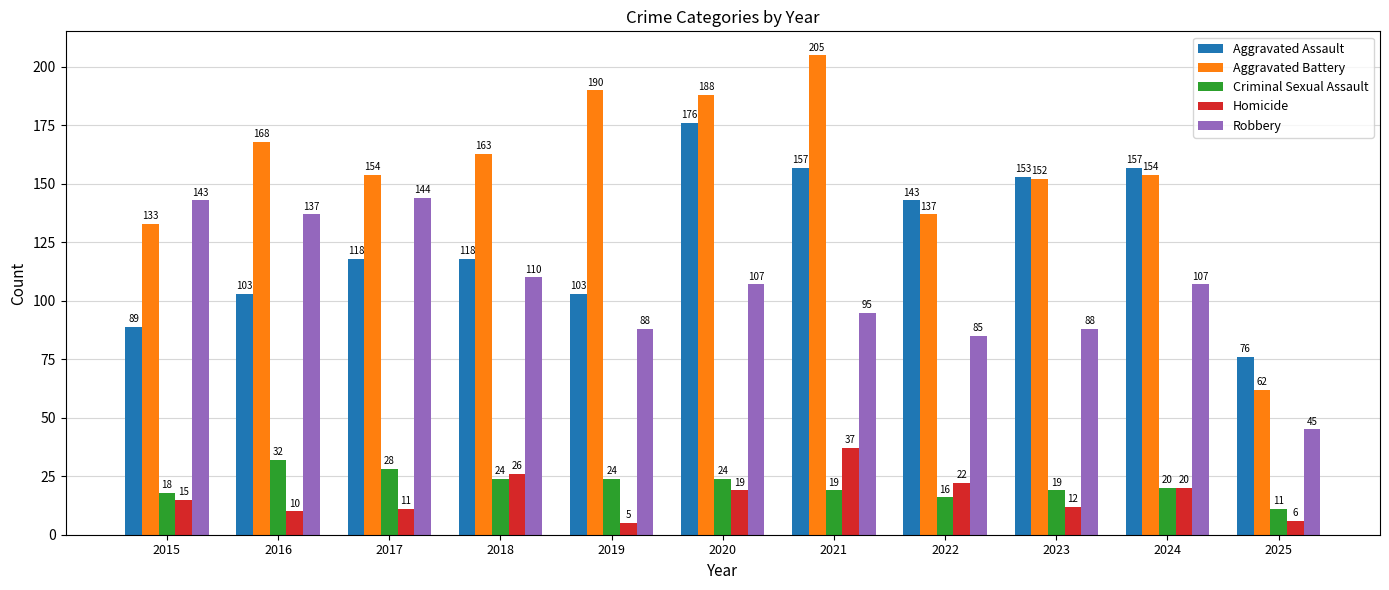

What is the spread (max minus min) of values at 2015?

128